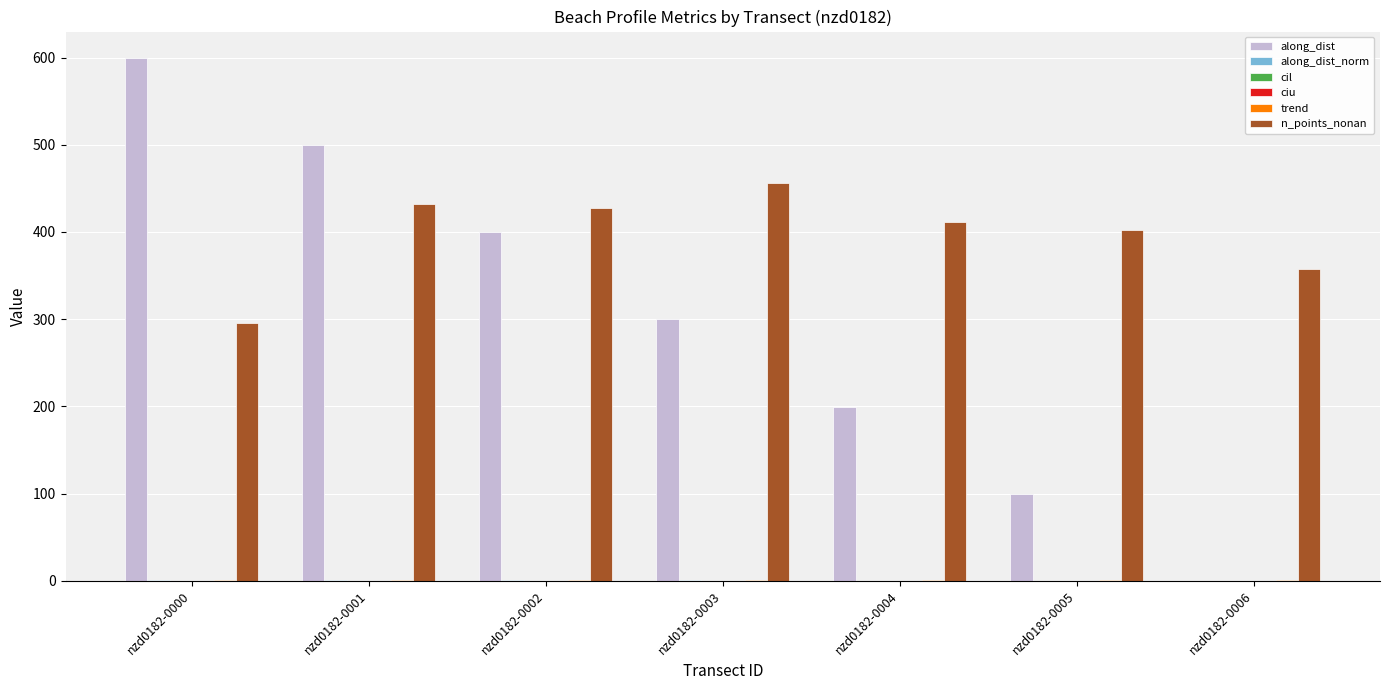

True or false: n_points_nonan has a value of 670.2 at nzd0182-0005.

False